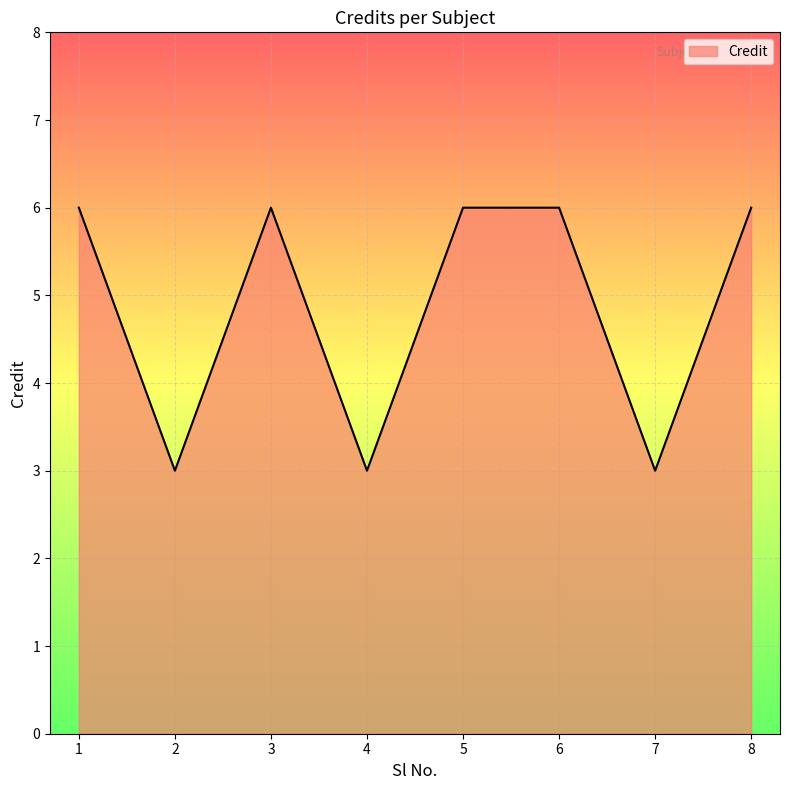

Reading right to left, list all the values displayed in this chart.

6	3	6	6	3	6	3	6